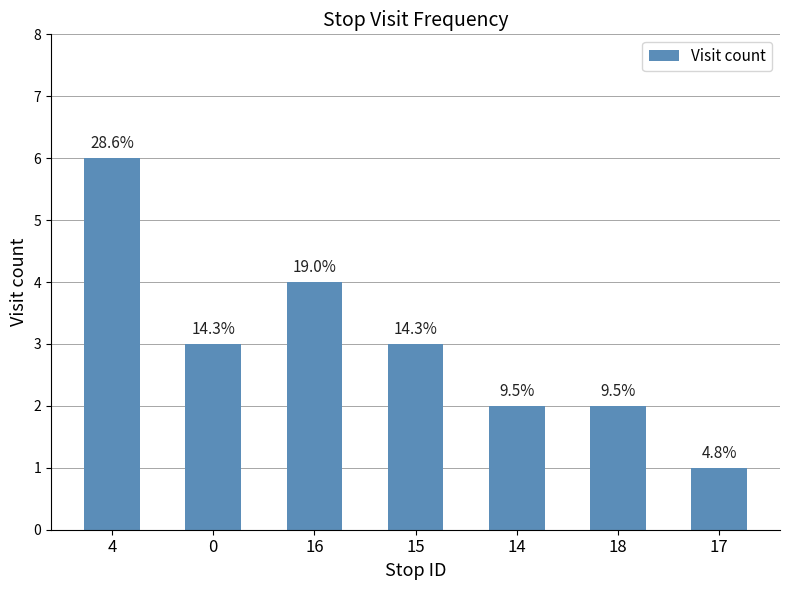

Does the chart contain stacked bars?

No